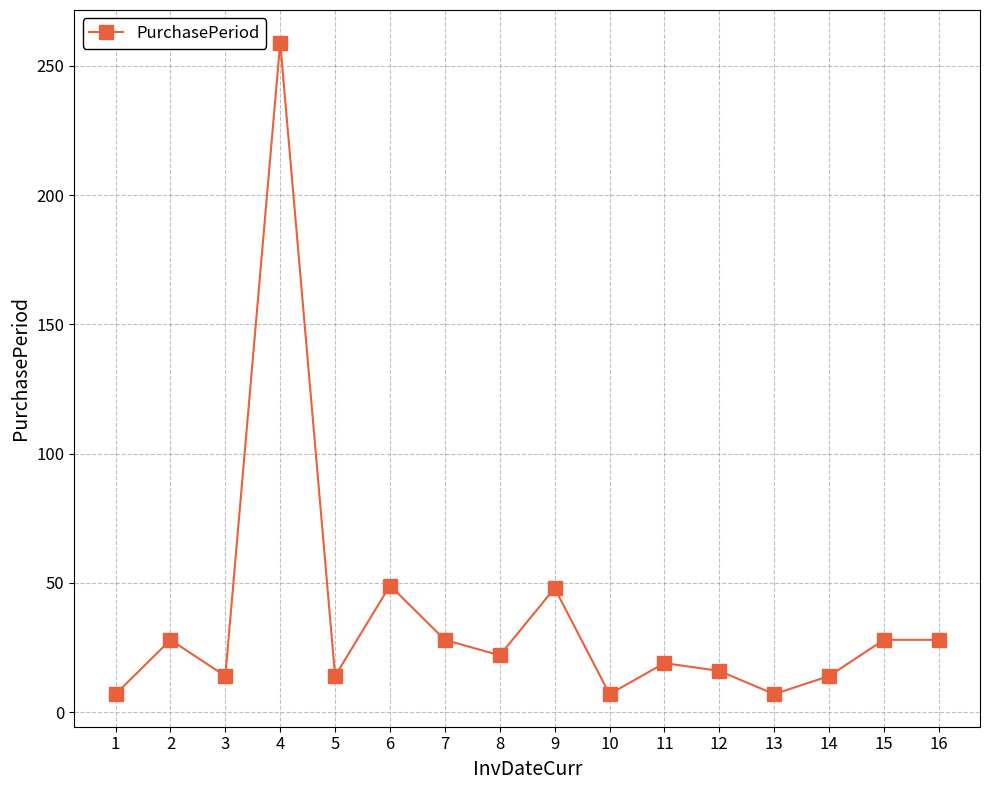

Read the value at 4, to the nearest 50.

250